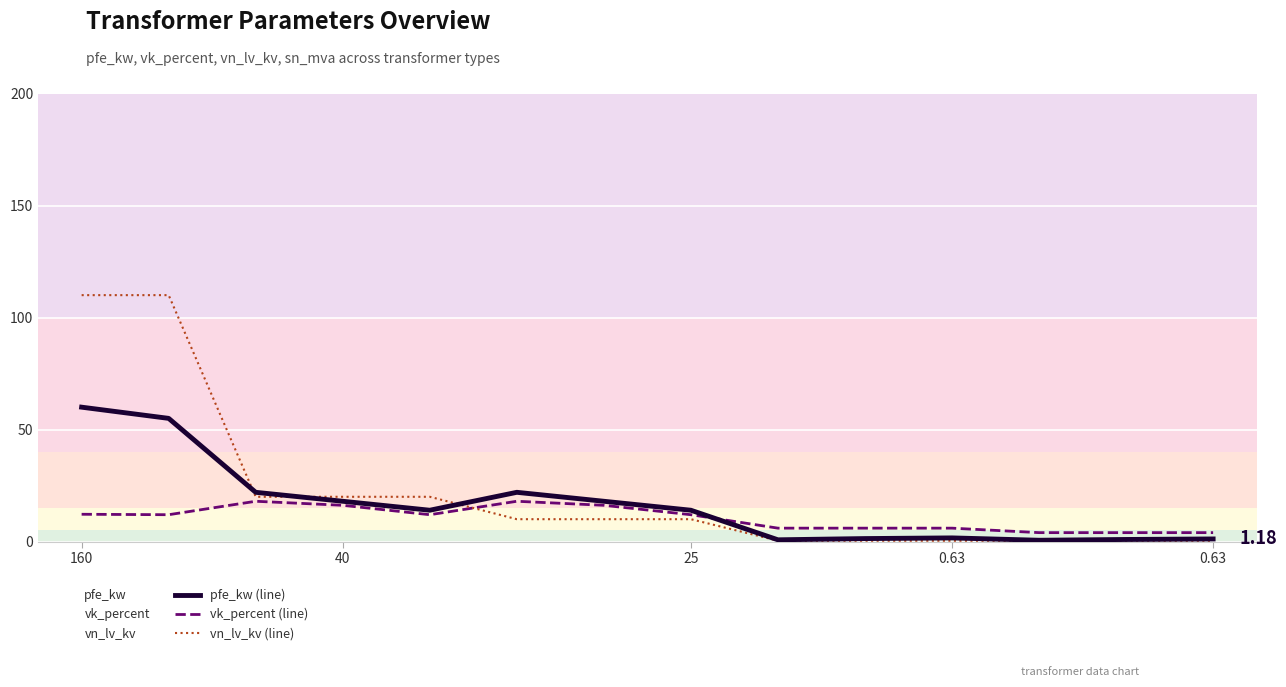

Which has a higher value, 160 or 0.63?

160